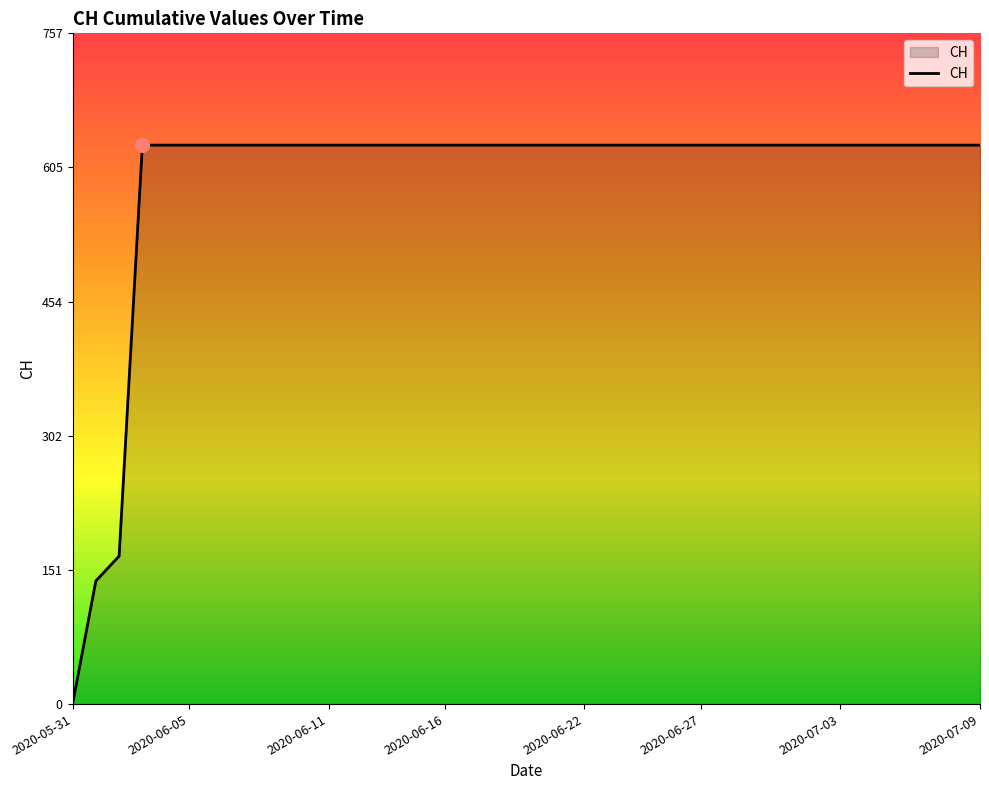

How many values are above zero?

39